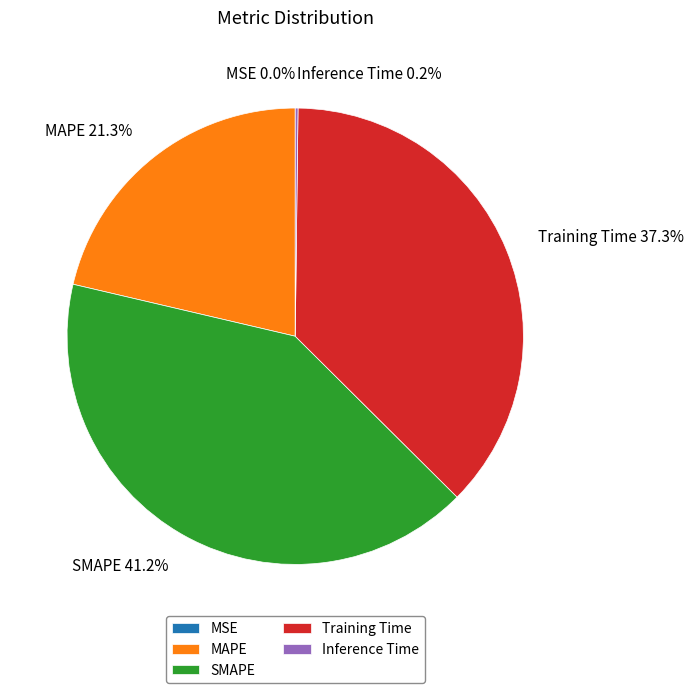

The Training Time slice represents 37% of the pie. True or false?

True